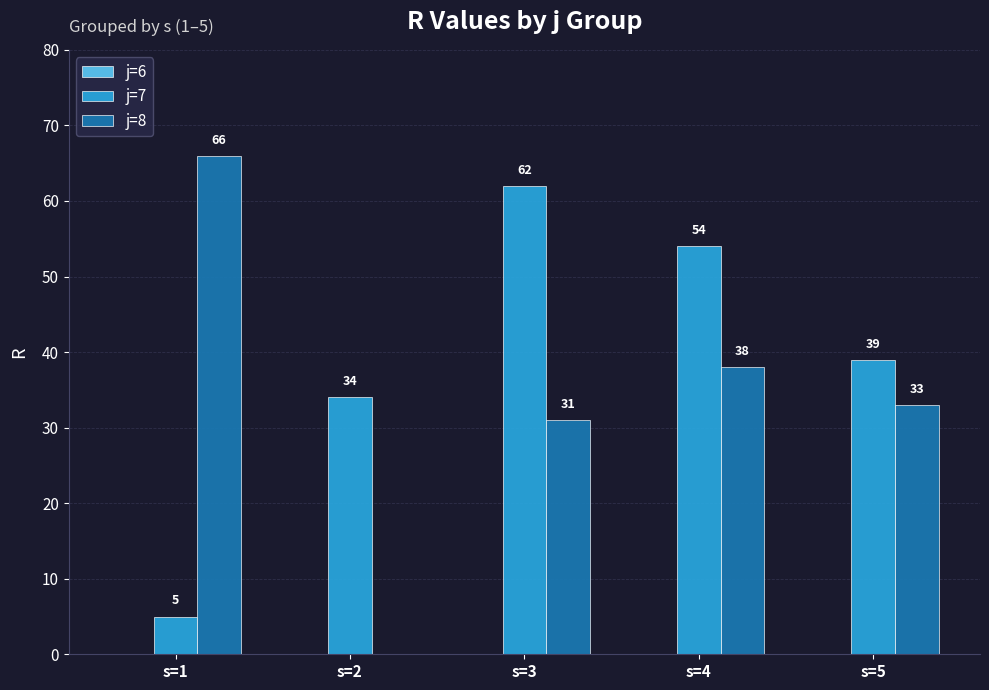

Is it true that j=7 equals 5 at s=1?

True